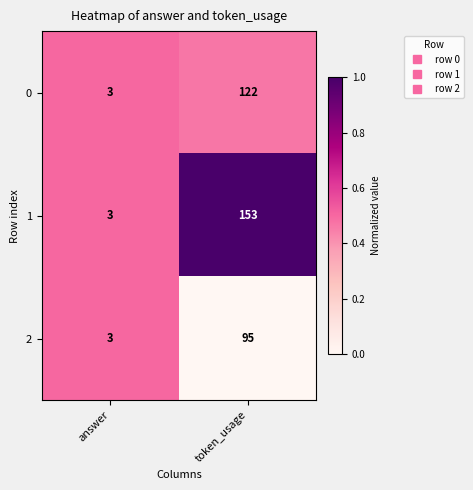

Which label corresponds to the largest value in the chart?

token_usage